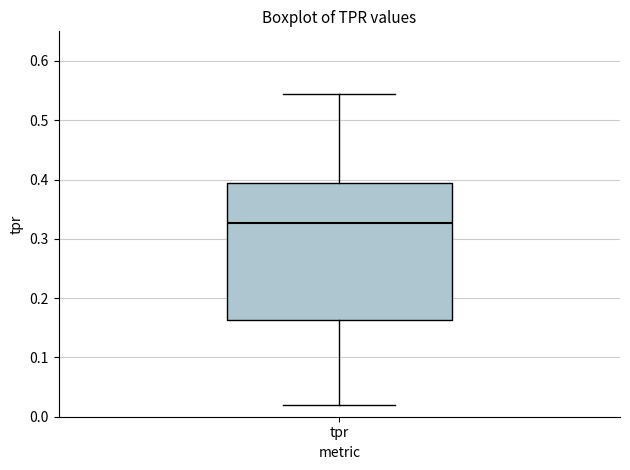

Read this box plot against the y-axis: the position of the median line, the range covered by the box, and the ends of both whiskers. The values are not printed on the chart, so give them approximately, as read against the axis.

median 0.33, box 0.16 to 0.39, whiskers 0.02 to 0.54